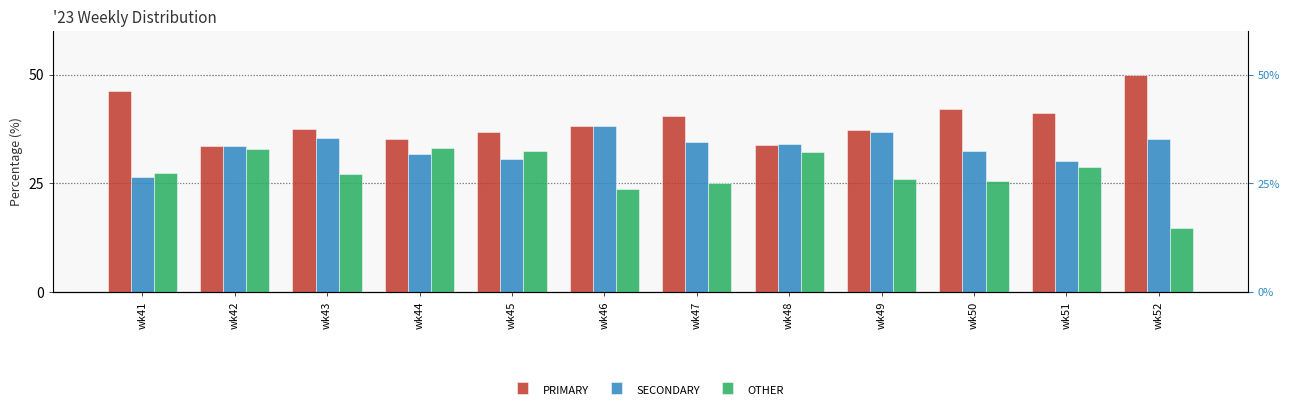

At which label does PRIMARY first exceed 38?

wk41